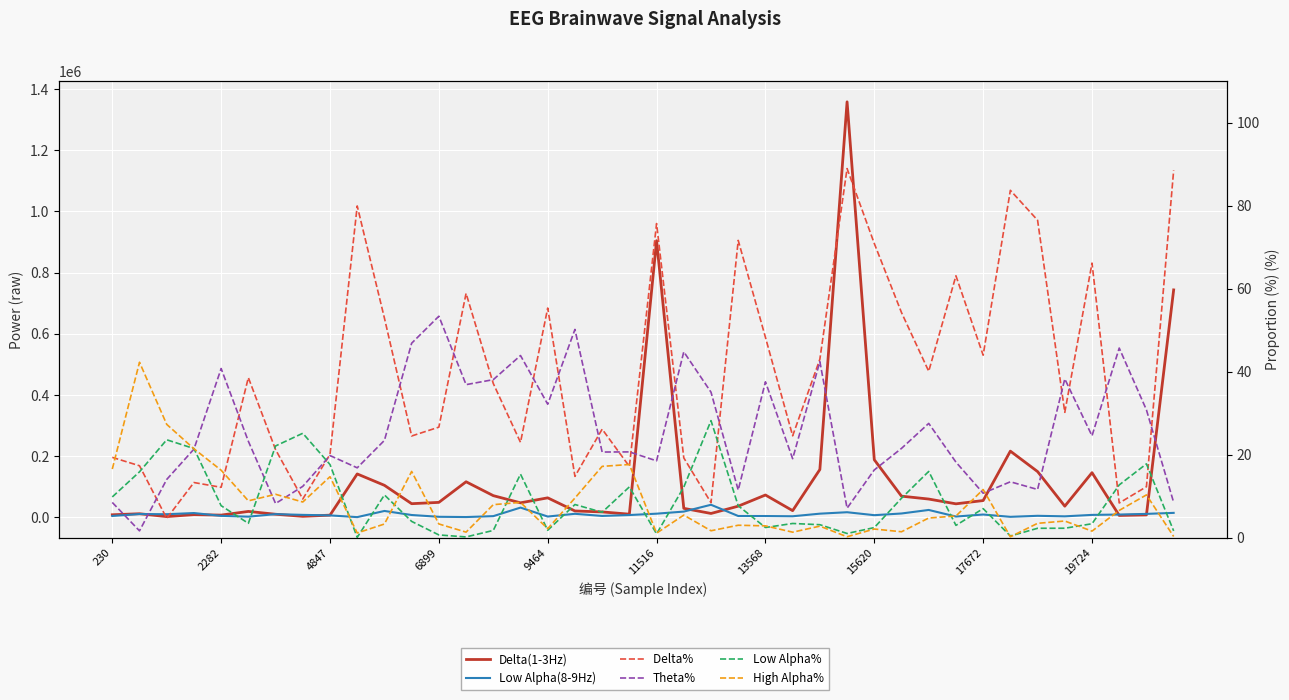

What is the spread (max minus min) of values at 4847?

9718.3